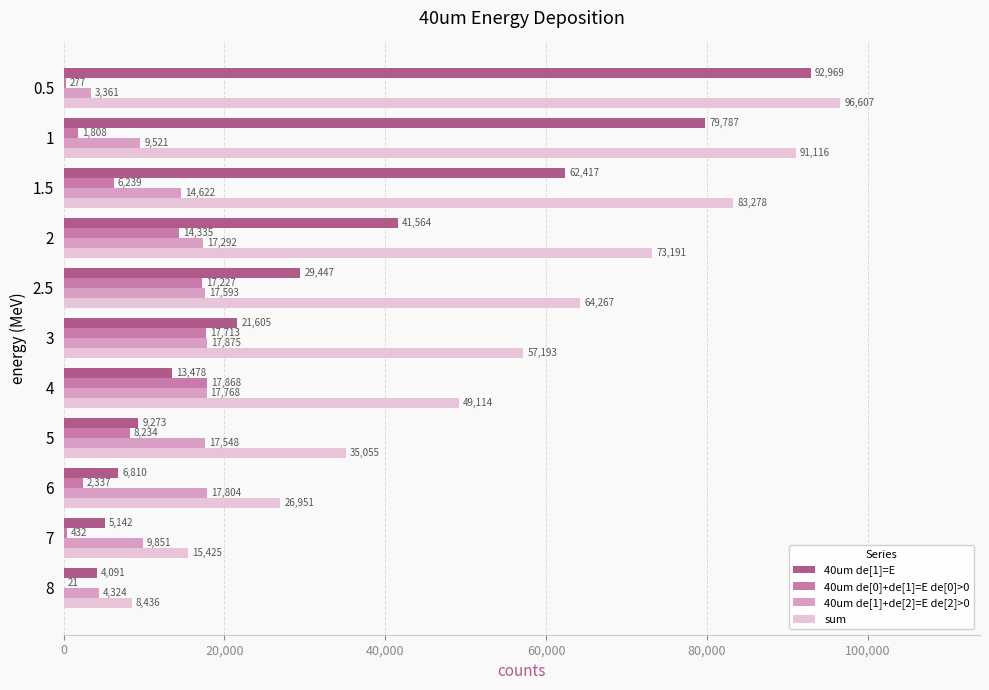

Which series has the largest total across all categories?

sum